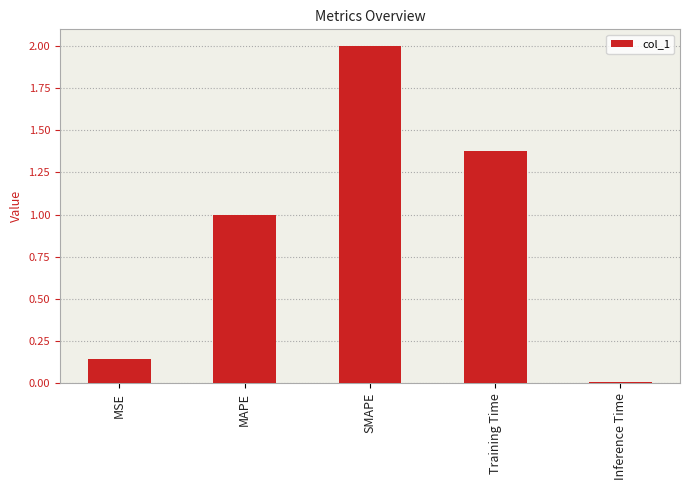

What position from the left is Training Time?

4